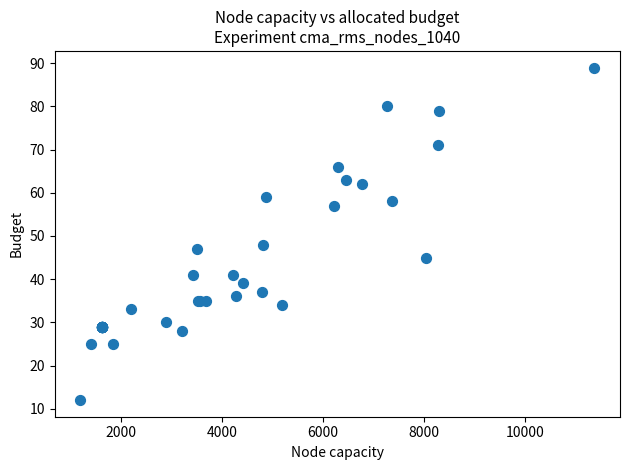

What Y value in the scatter plot is closest to 50?

48